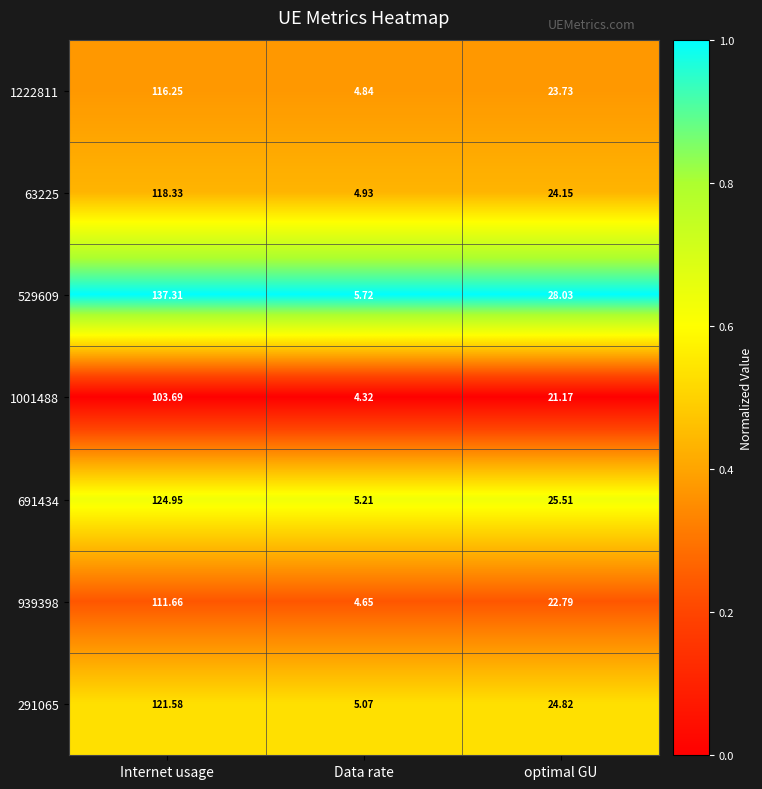

List the labels in order of 63225 value, smallest first.

Data rate, optimal GU, Internet usage